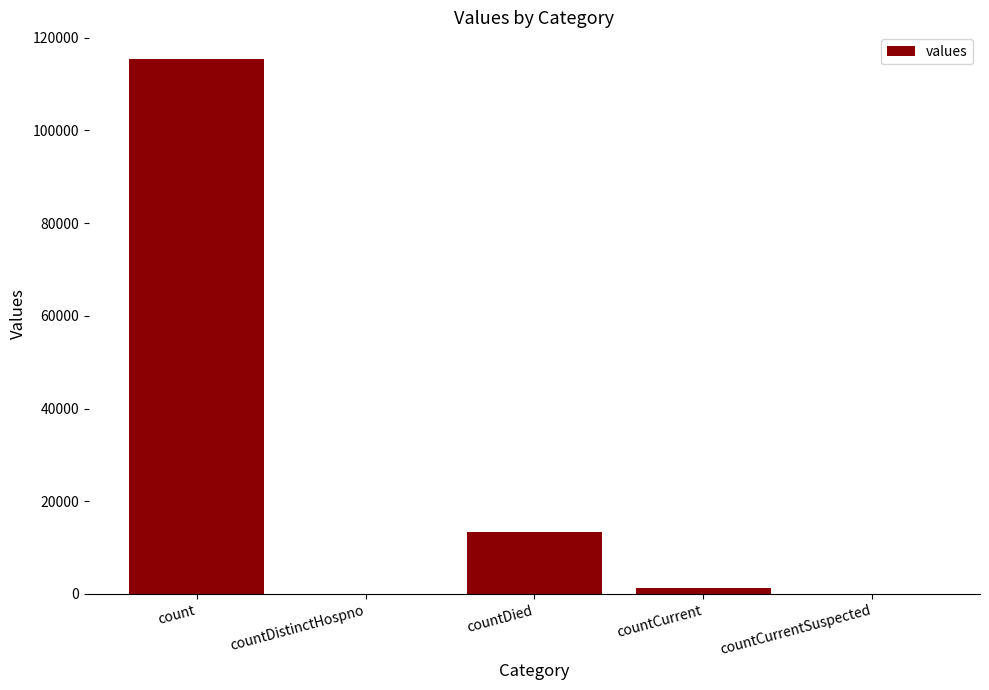

Reading left to right, transcribe all the data shown in this chart.

count=115379	countDistinctHospno=0	countDied=13343	countCurrent=1383	countCurrentSuspected=0